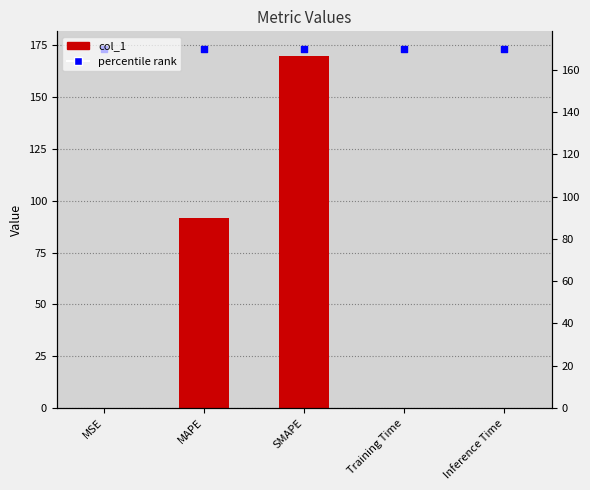

Which series contains the lowest Y value?

col_1